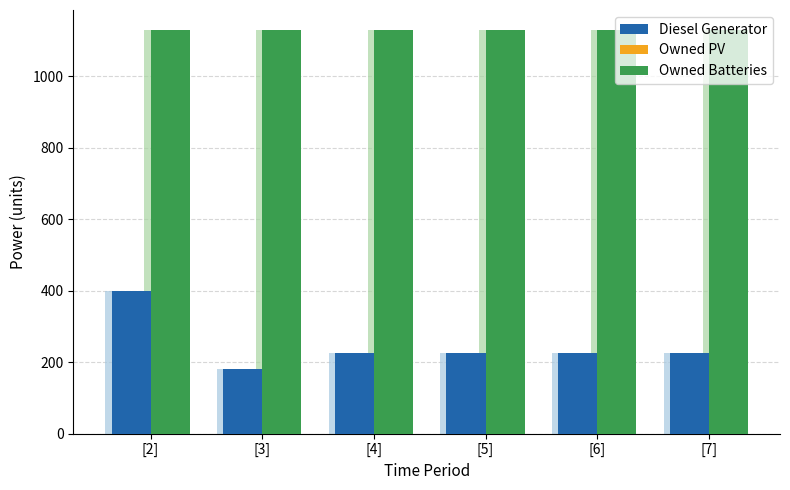

What is the label of the 6th bar from the left?

[7]